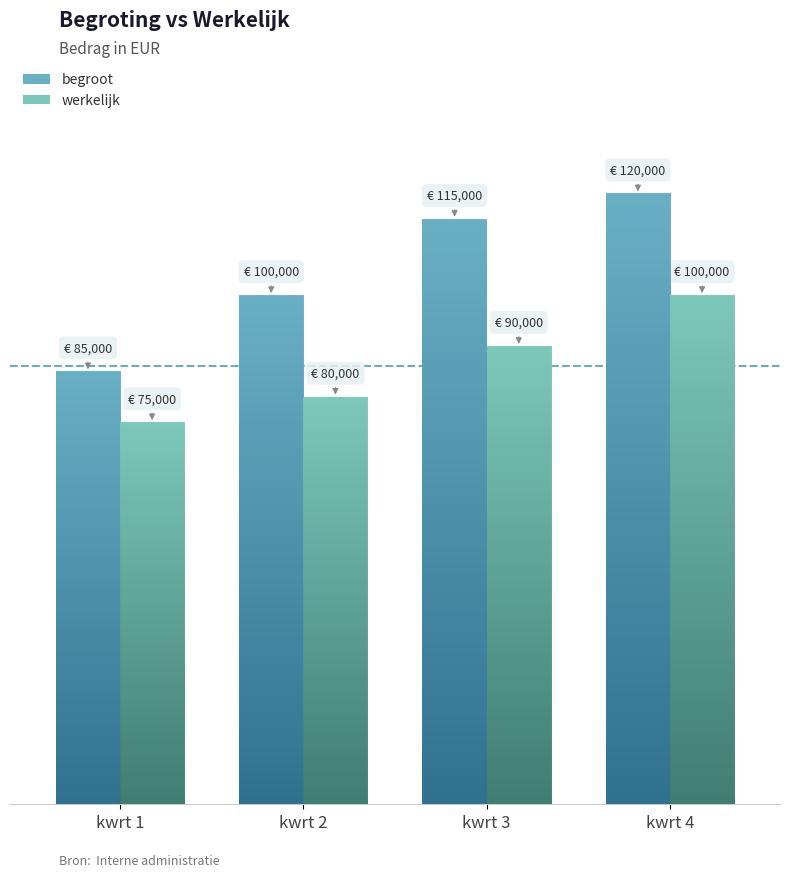

What is the maximum value for begroot?

120000